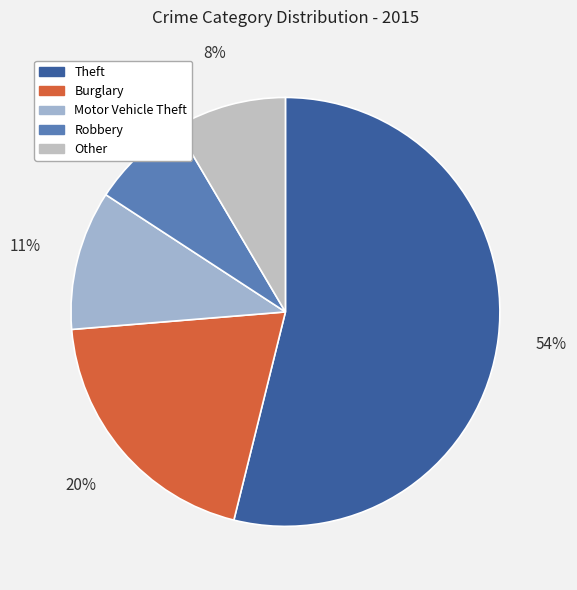

How many segments does this pie chart have?

5